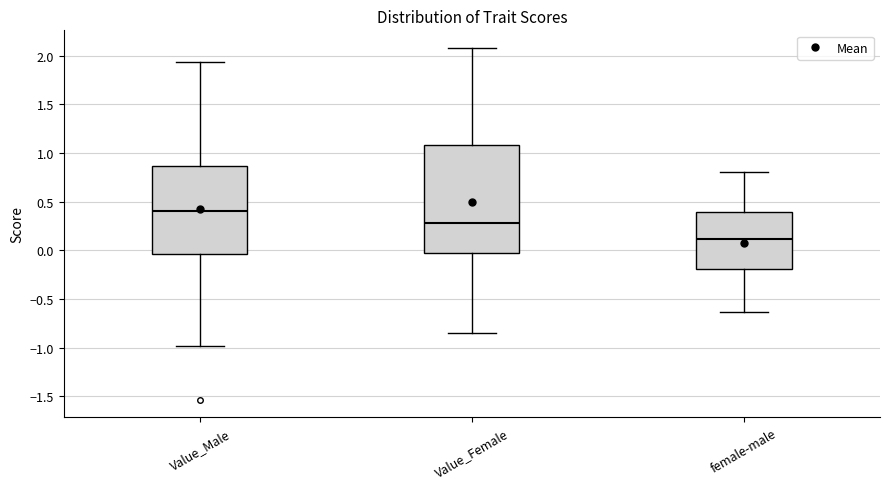

Reading left to right, read every box against the y-axis: the position of its median line, the range the box covers, and the ends of its whiskers. The values are not printed on the chart, so give them approximately, as read against the axis.

Value_Male: median 0.40, box -0.05 to 0.85, whiskers -1.00 to 1.95
Value_Female: median 0.30, box -0.05 to 1.10, whiskers -0.85 to 2.10
female-male: median 0.10, box -0.20 to 0.40, whiskers -0.65 to 0.80